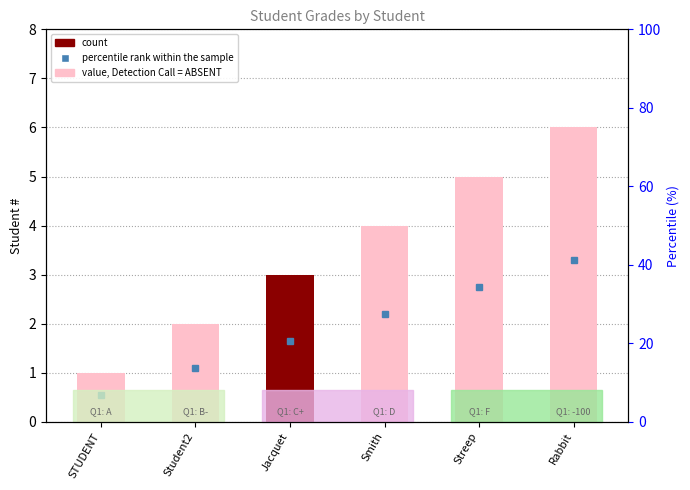

What is the sum of the values at Streep and Rabbit?

11